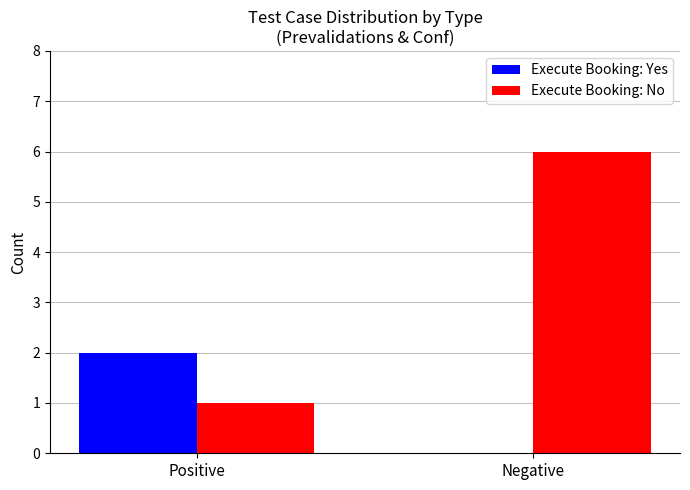

Are the bars grouped side by side (vs. stacked)?

Yes